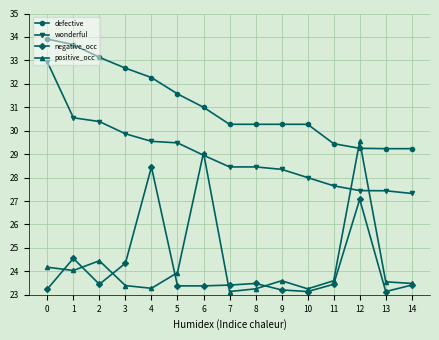

What are all the series names shown in the legend?

defective, wonderful, negative_occ, positive_occ